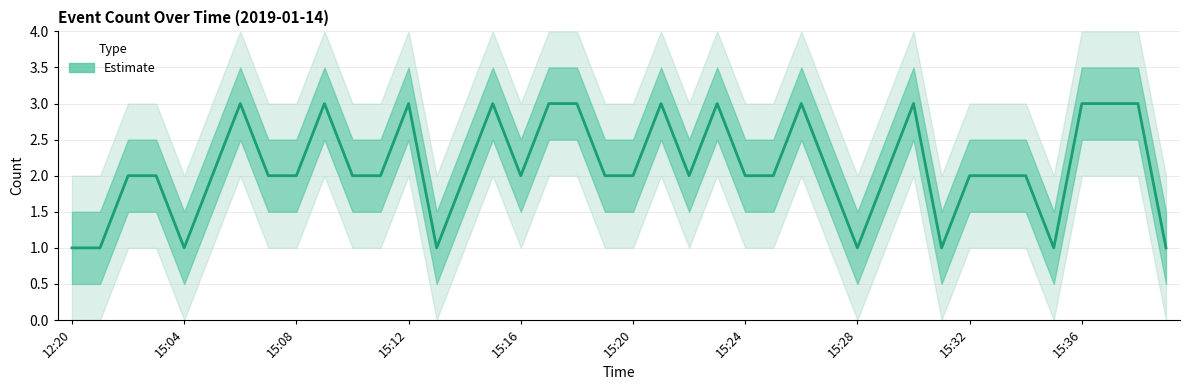

True or false: the data shows 3 at 15:36.

True